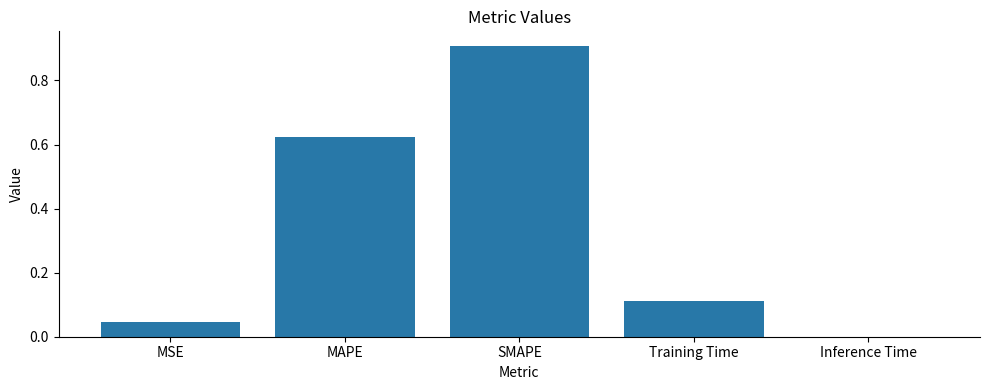

Is it true that the value at SMAPE is 0.3?

False